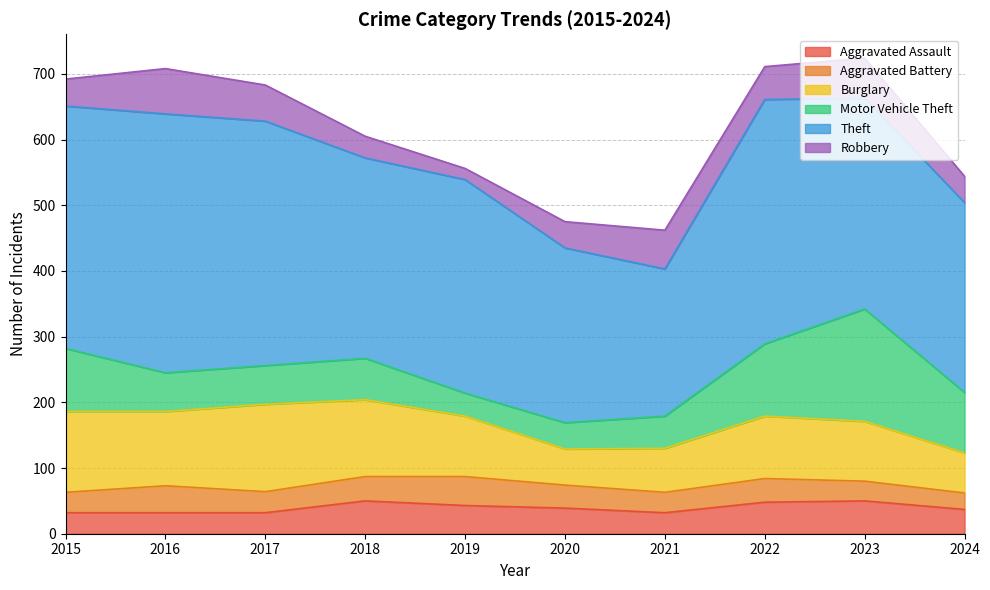

Rank the series by their maximum value, from highest to lowest.

Theft, Motor Vehicle Theft, Burglary, Robbery, Aggravated Assault, Aggravated Battery